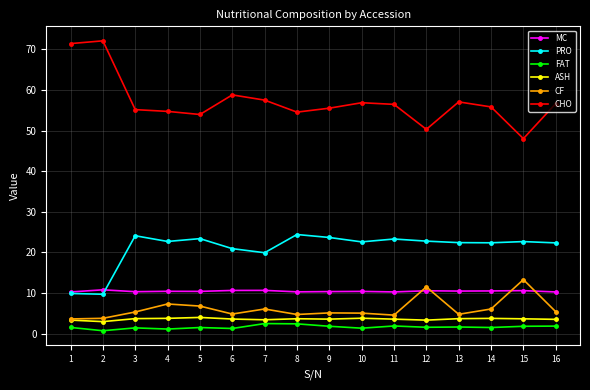

At how many categories does at least one series exceed 12?

16